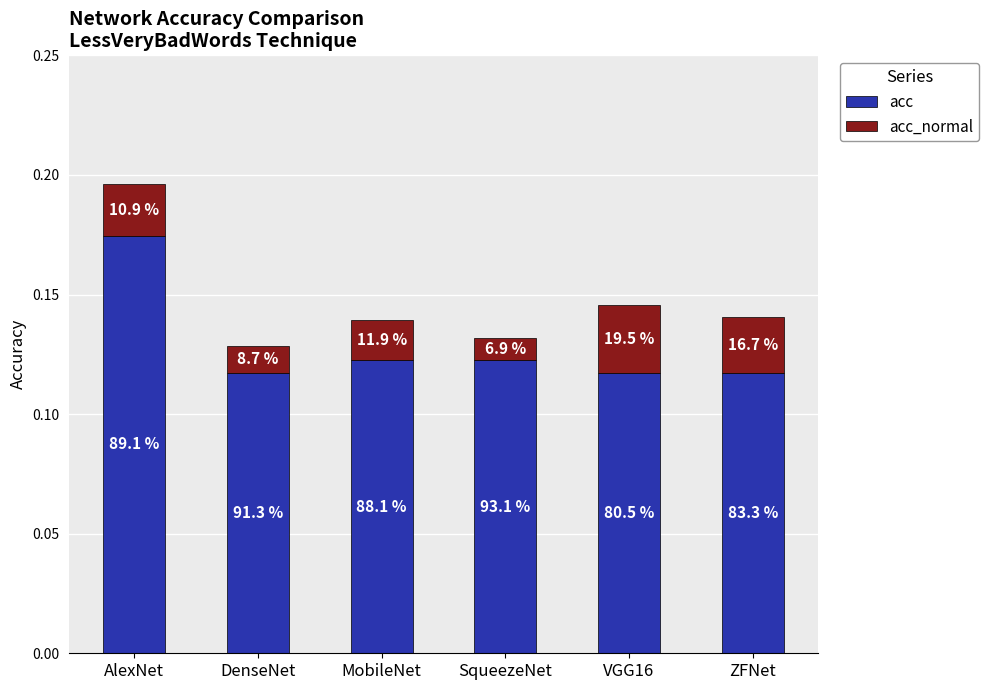

Does the chart contain any negative values?

No